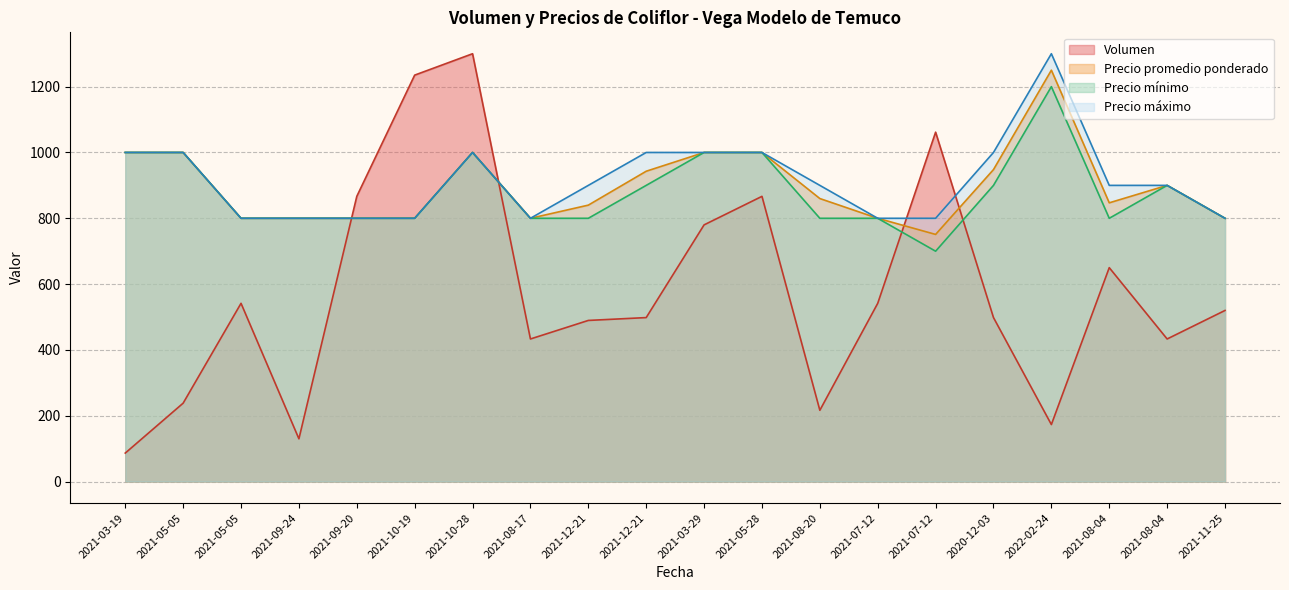

Which series changed the most between 2021-12-21 and 2021-05-28?

Volumen